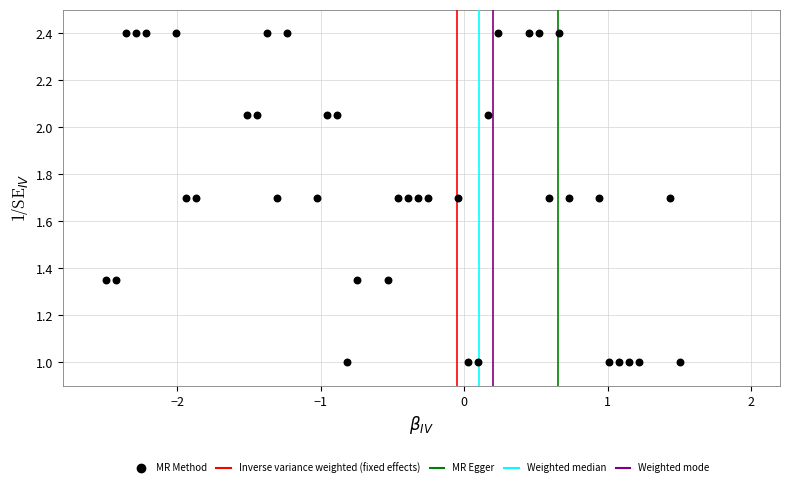

What is the range of X values (max minus min)?

4.0